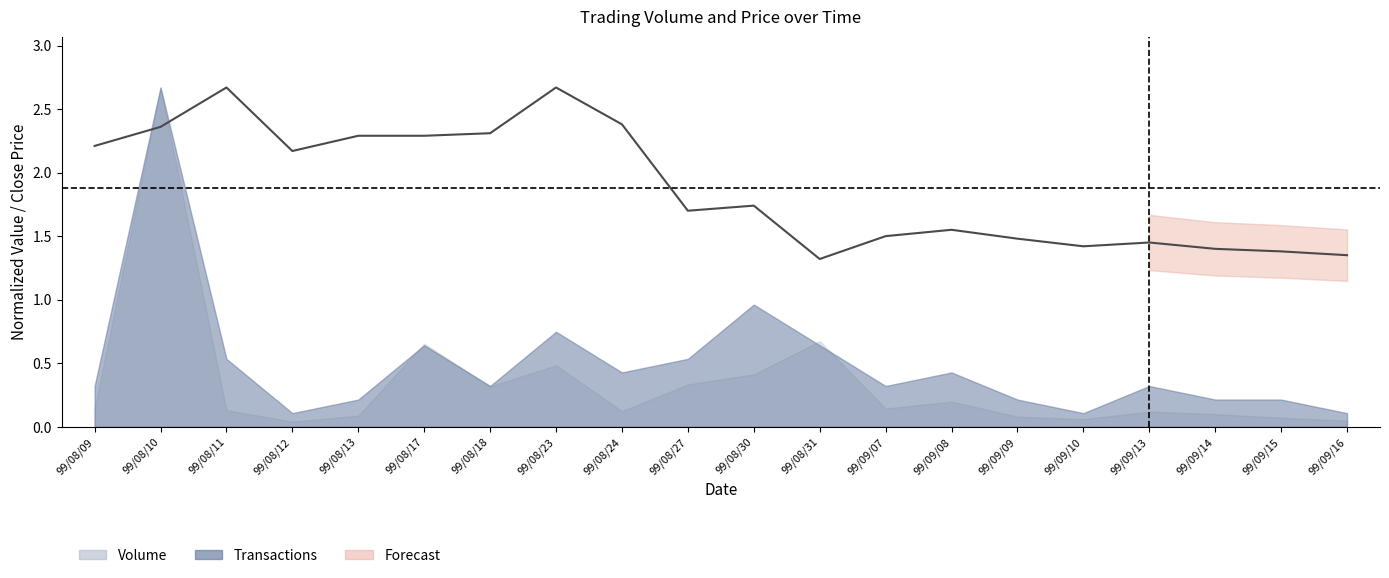

What is the sum of all values?

37.6